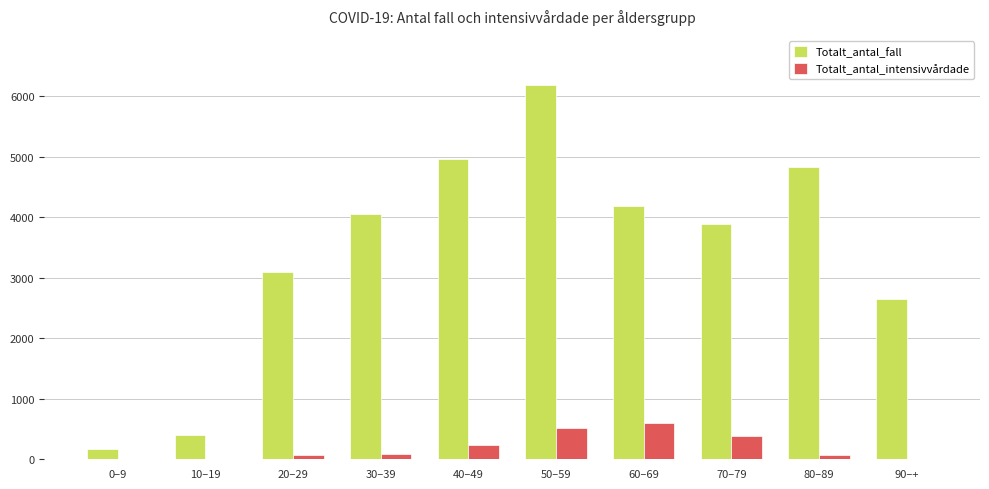

What is the sum of all Totalt_antal_intensivvårdade values?

1987